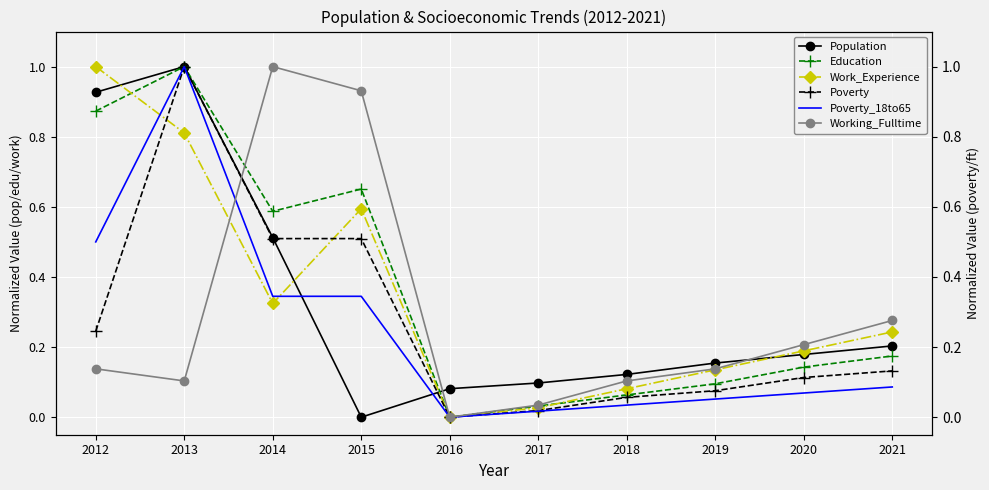

Reading left to right, list all the values displayed in this chart.

Population: 0.9	1.0	0.5	0.0	0.1	0.1	0.1	0.2	0.2	0.2
Education: 0.9	1.0	0.6	0.7	0.0	0.0	0.1	0.1	0.1	0.2
Work_Experience: 1.0	0.8	0.3	0.6	0.0	0.0	0.1	0.1	0.2	0.2
Poverty: 0.2	1.0	0.5	0.5	0.0	0.0	0.1	0.1	0.1	0.1
Poverty_18to65: 0.5	1.0	0.3	0.3	0.0	0.0	0.0	0.1	0.1	0.1
Working_Fulltime: 0.1	0.1	1.0	0.9	0.0	0.0	0.1	0.1	0.2	0.3